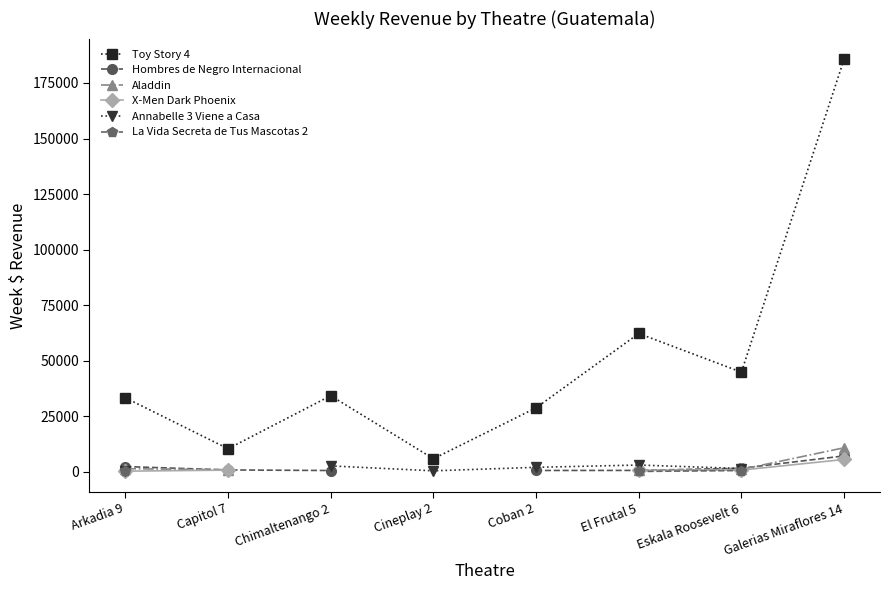

How many lines are shown in the chart?

6